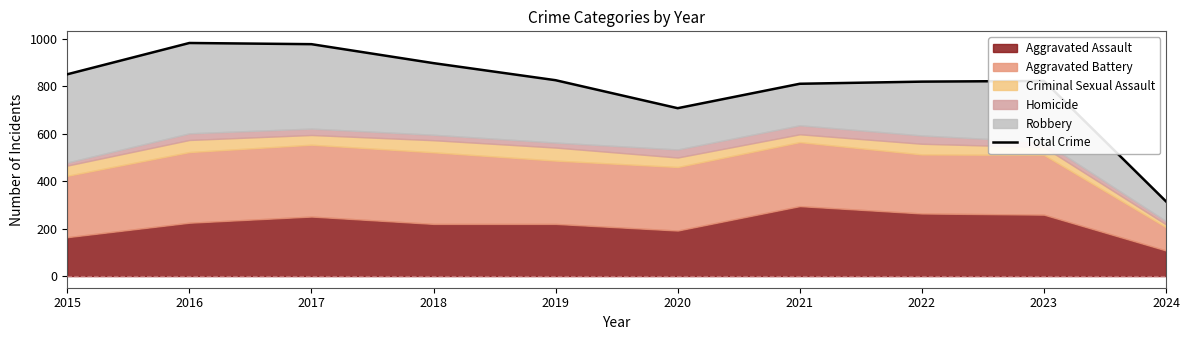

At which label does the data first exceed 826?

2015